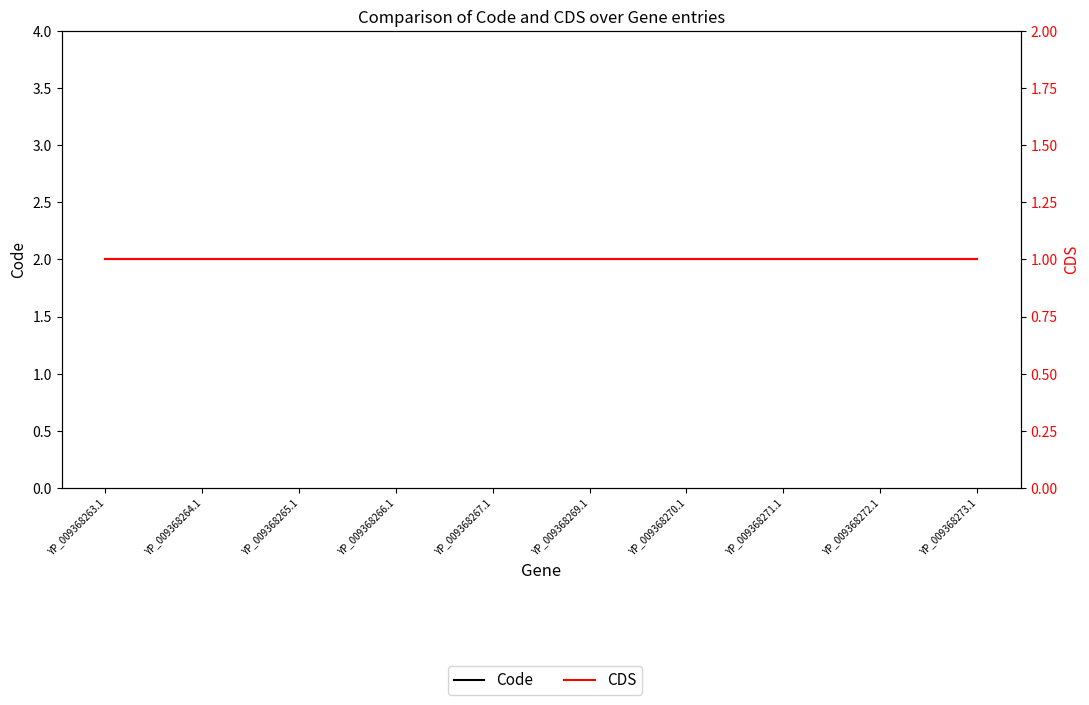

What is the sum of the CDS values at YP_009368271.1 and YP_009368267.1?

2